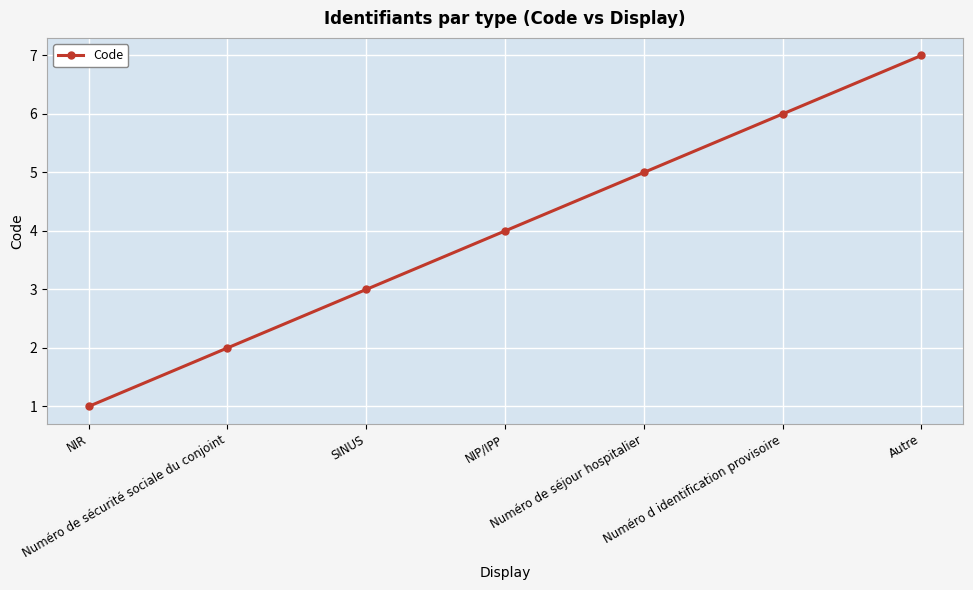

What is the value of the 3rd point from the left?

3